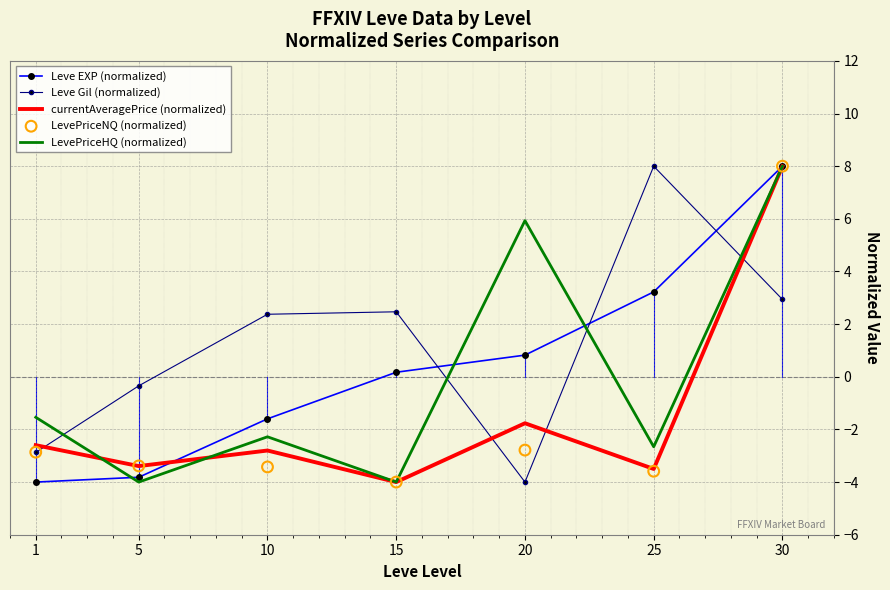

Which series reaches the minimum Y coordinate?

Leve EXP (normalized)